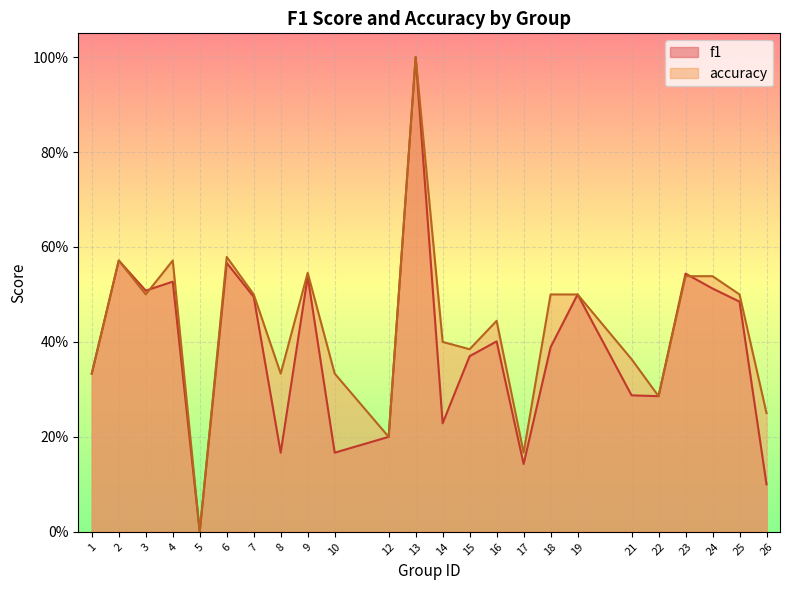

Which series changed the most between 12 and 18?

accuracy